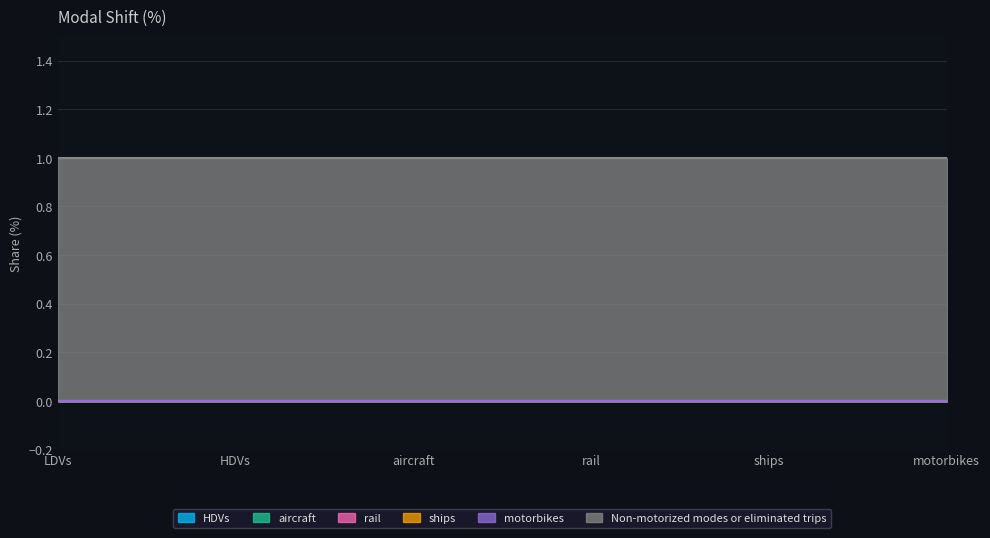

True or false: HDVs and ships cross at least once.

False